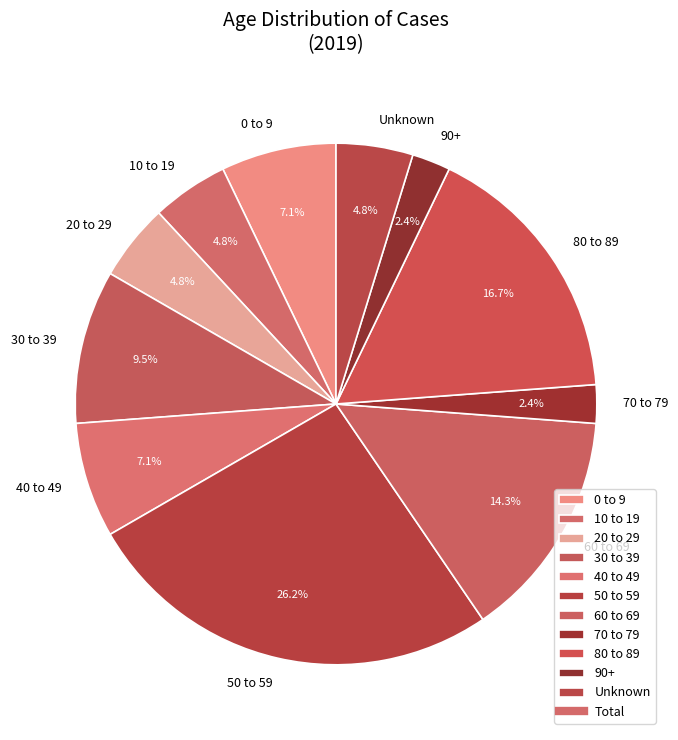

What portion of the pie excludes 80 to 89?

83.3%